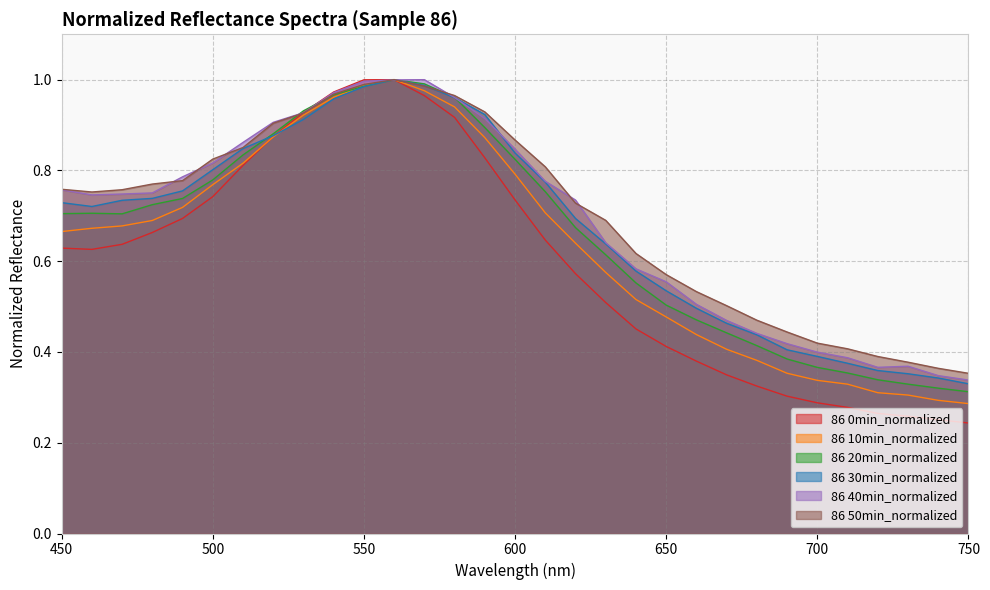

Between which two adjacent categories do 86 50min_normalized and 86 30min_normalized first intersect?

570 and 580